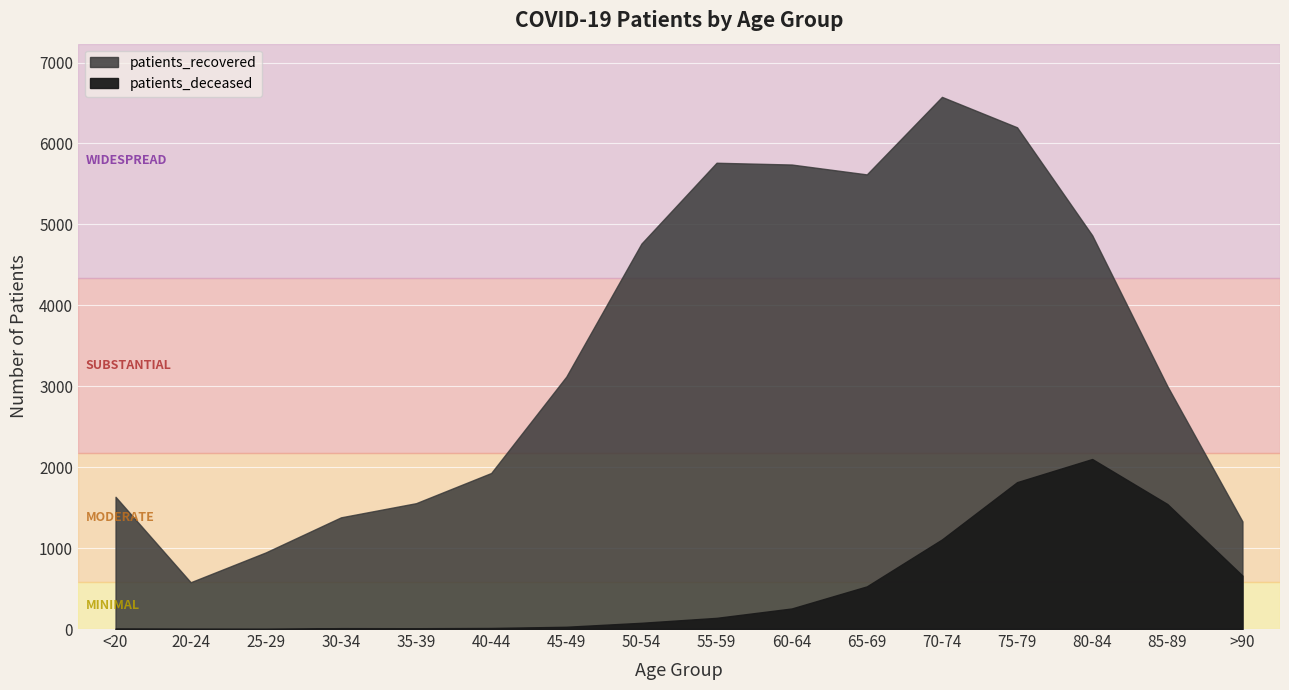

What is the difference between the patients_deceased values at 55-59 and 30-34?

127